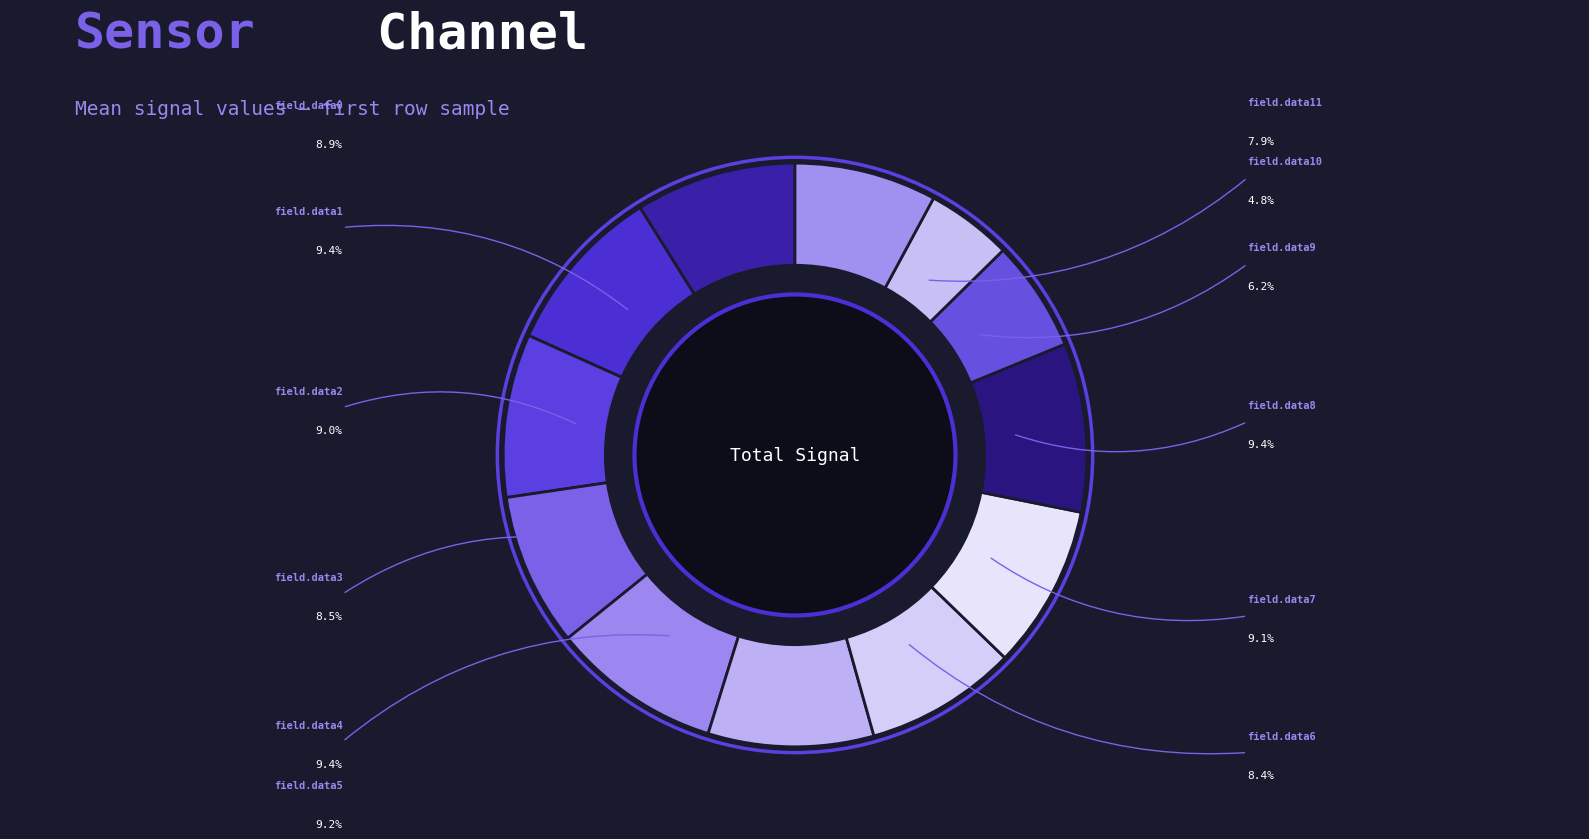

The field.data11 slice represents 15% of the pie. True or false?

False